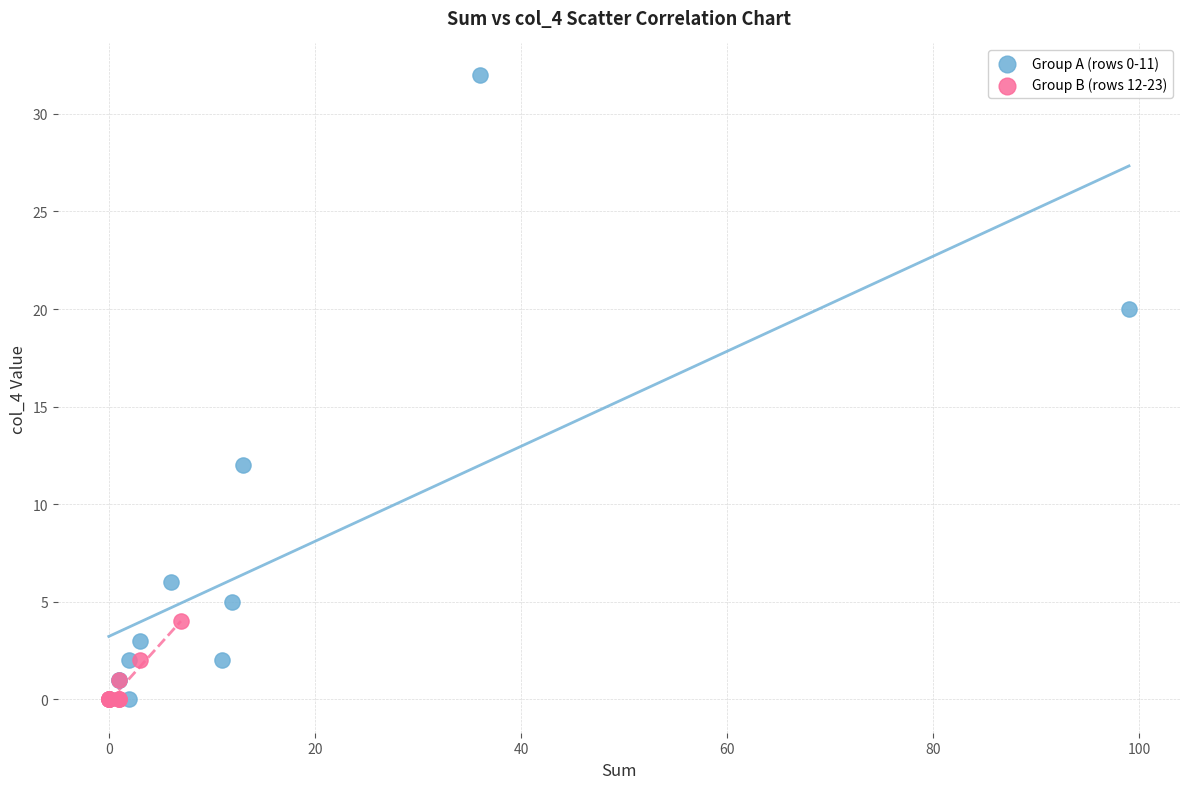

Which series reaches the maximum Y coordinate?

Group A (rows 0-11)